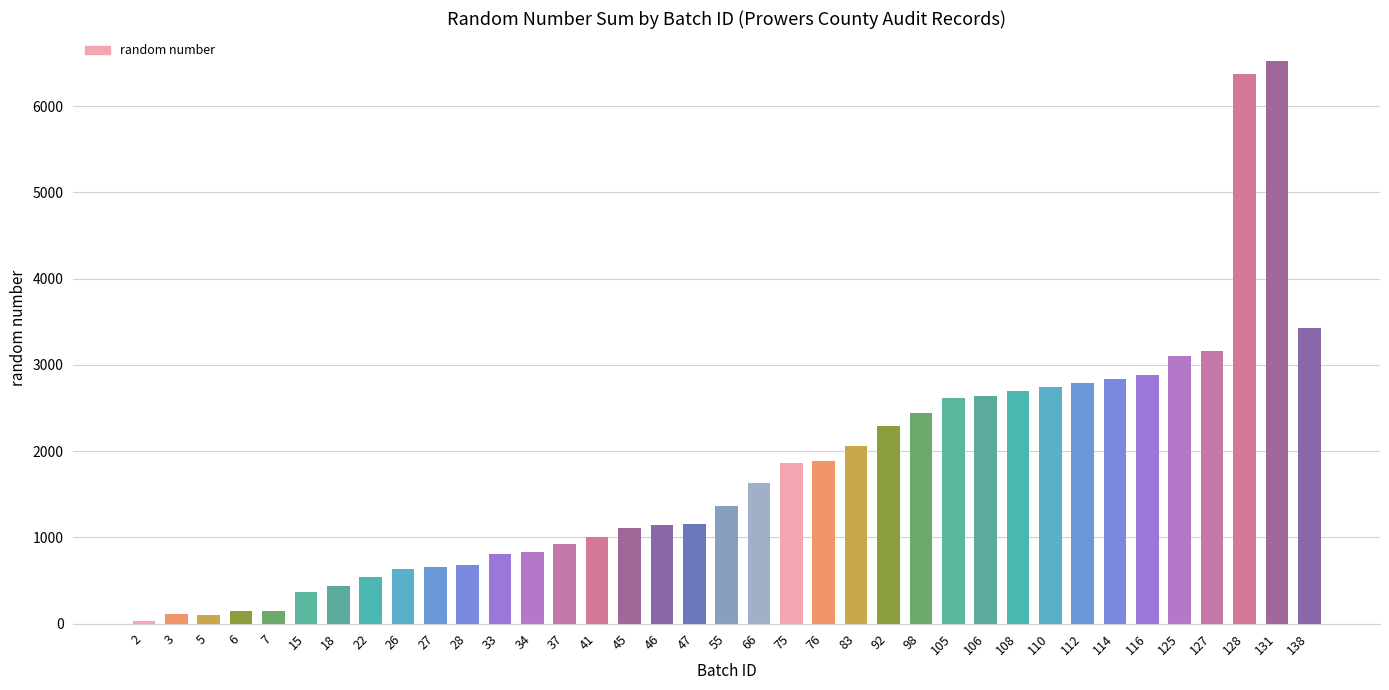

The value at 76 is 1888. True or false?

True